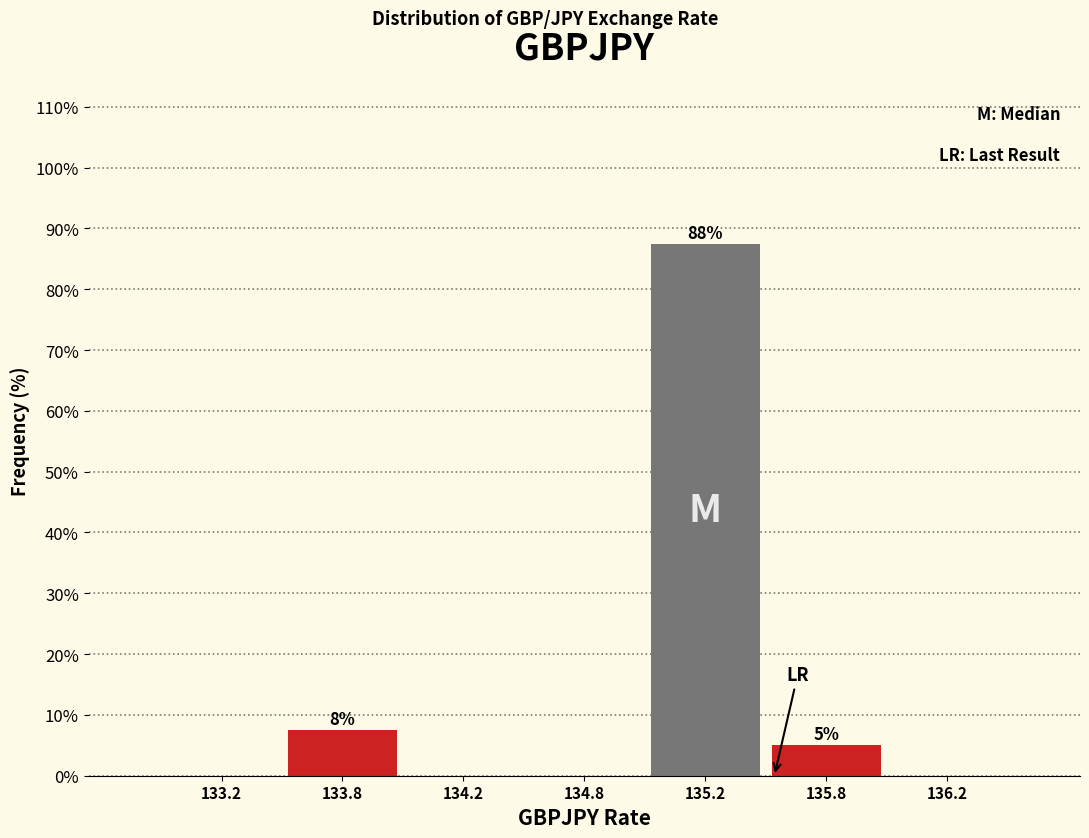

Reading left to right, transcribe all the data shown in this chart.

133.2=0.0	133.8=7.5	134.2=0.0	134.8=0.0	135.2=87.5	135.8=5.0	136.2=0.0